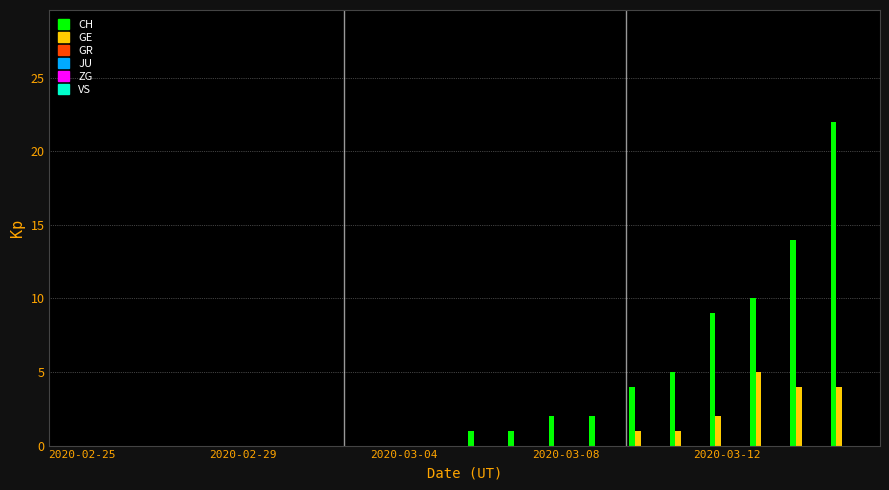

What is the highest value of the CH series?

22